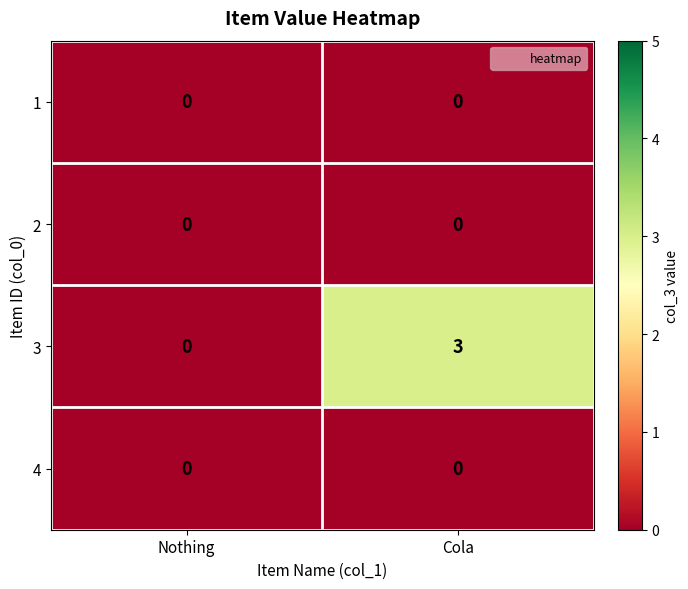

Which series has the largest total across all categories?

3